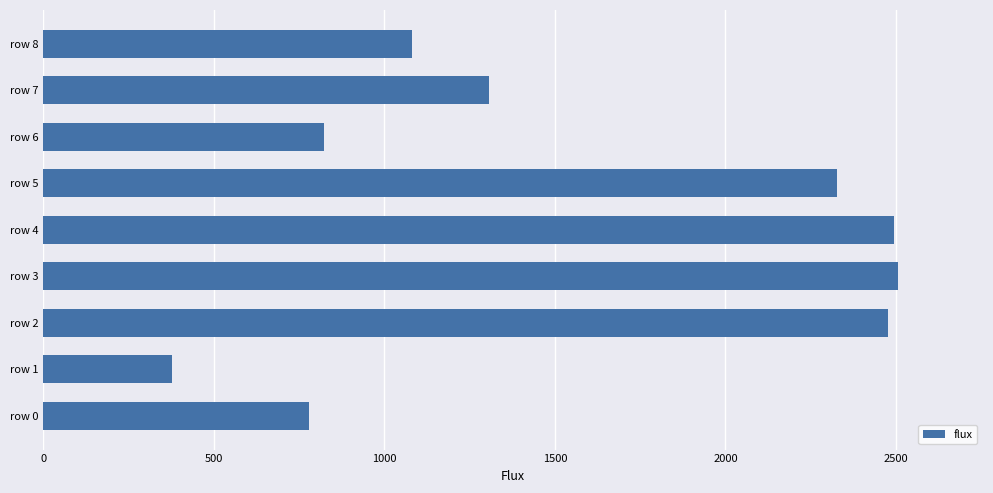

Are the bars grouped side by side (vs. stacked)?

No